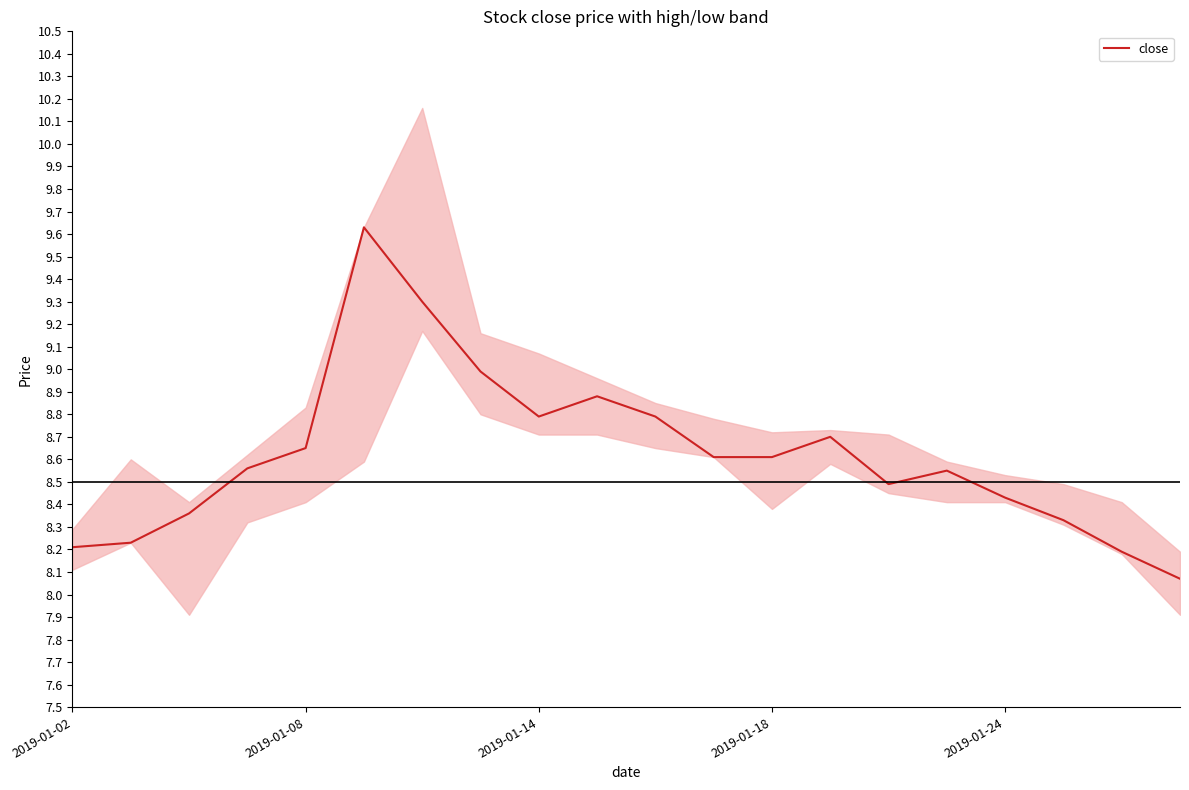

Is it true that close equals 14.5 at 2019-01-18?

False